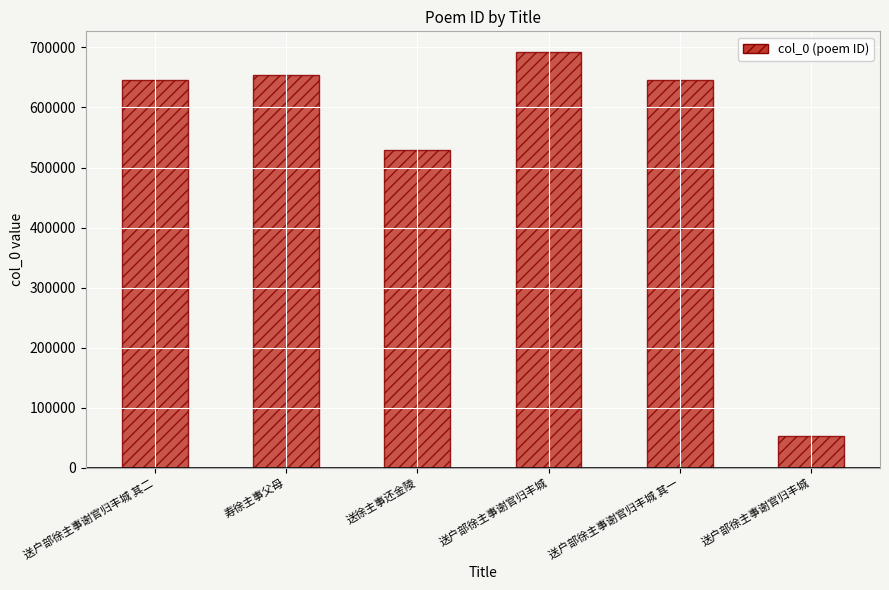

Reading left to right, extract all data points from this chart.

645810	654557	528575	692183	645809	53344